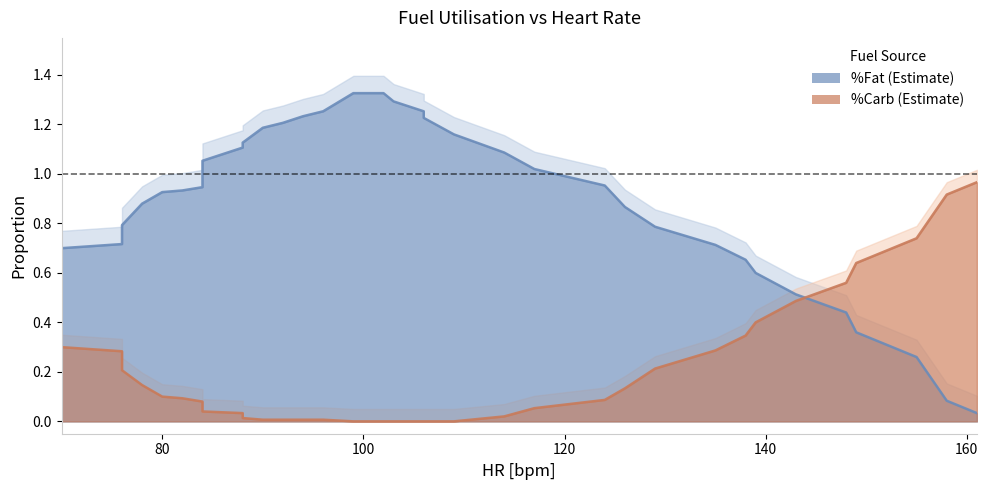

What is the value of the 30th point from the left?

0.5